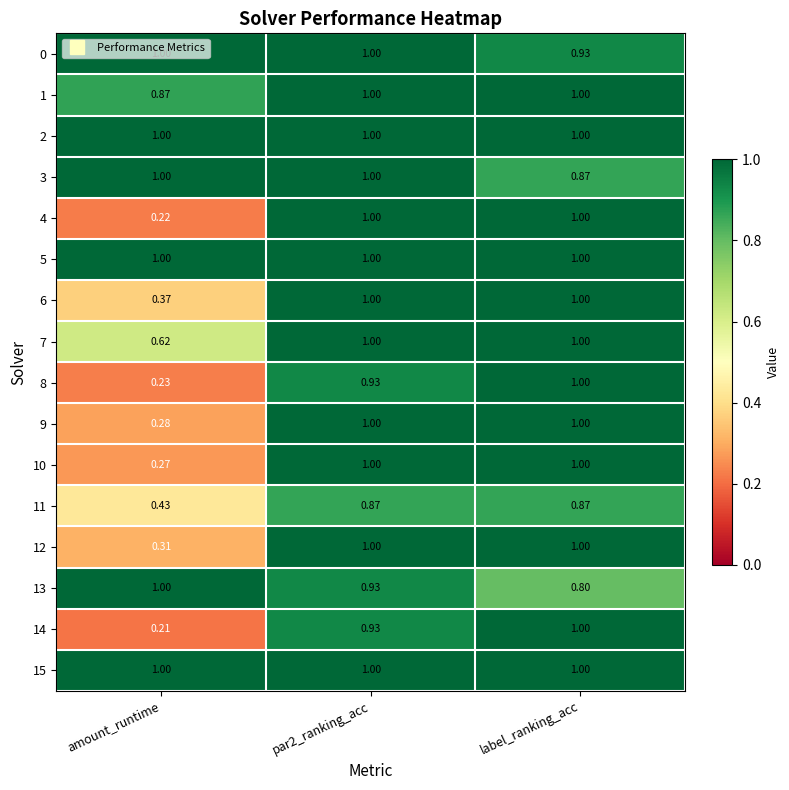

Which series has the largest range (max minus min)?

14